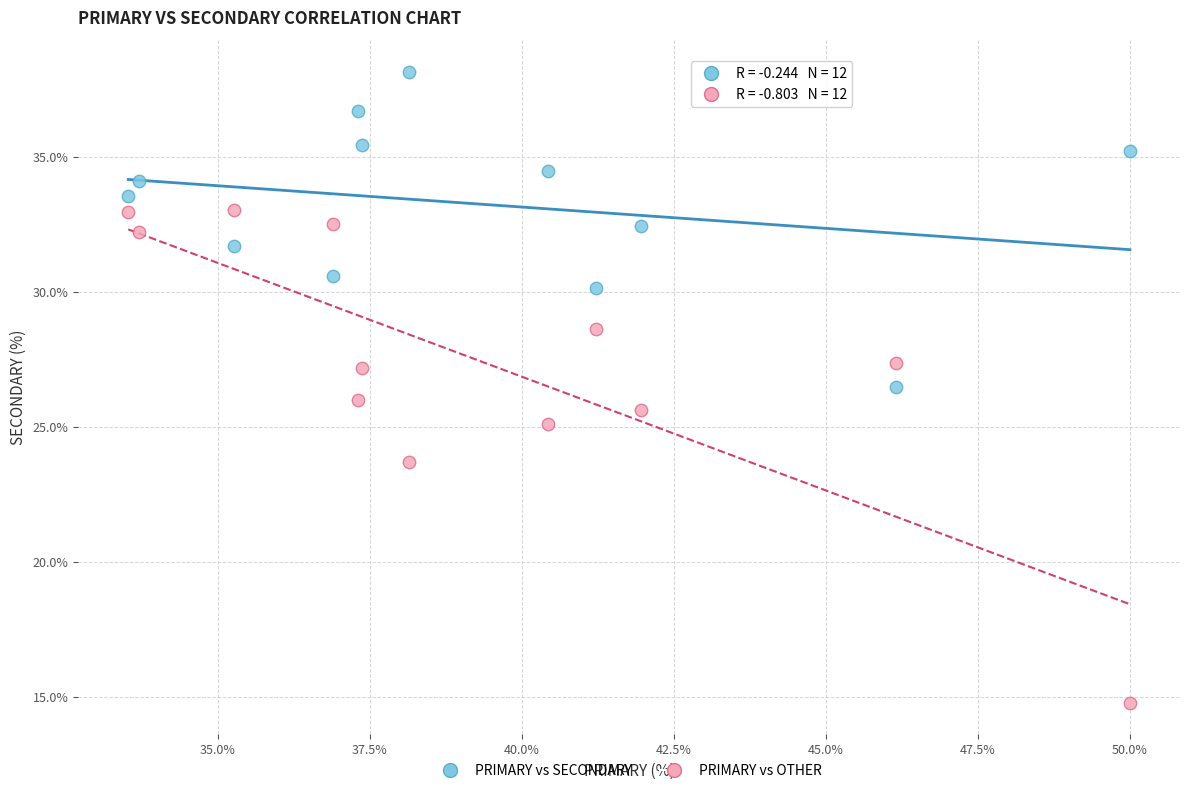

In the PRIMARY vs OTHER series, what Y value is closest to 23?

23.7